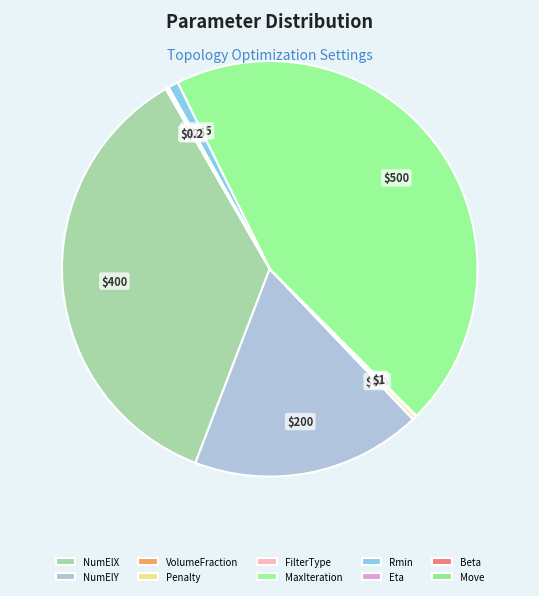

Does any single category account for the majority?

No